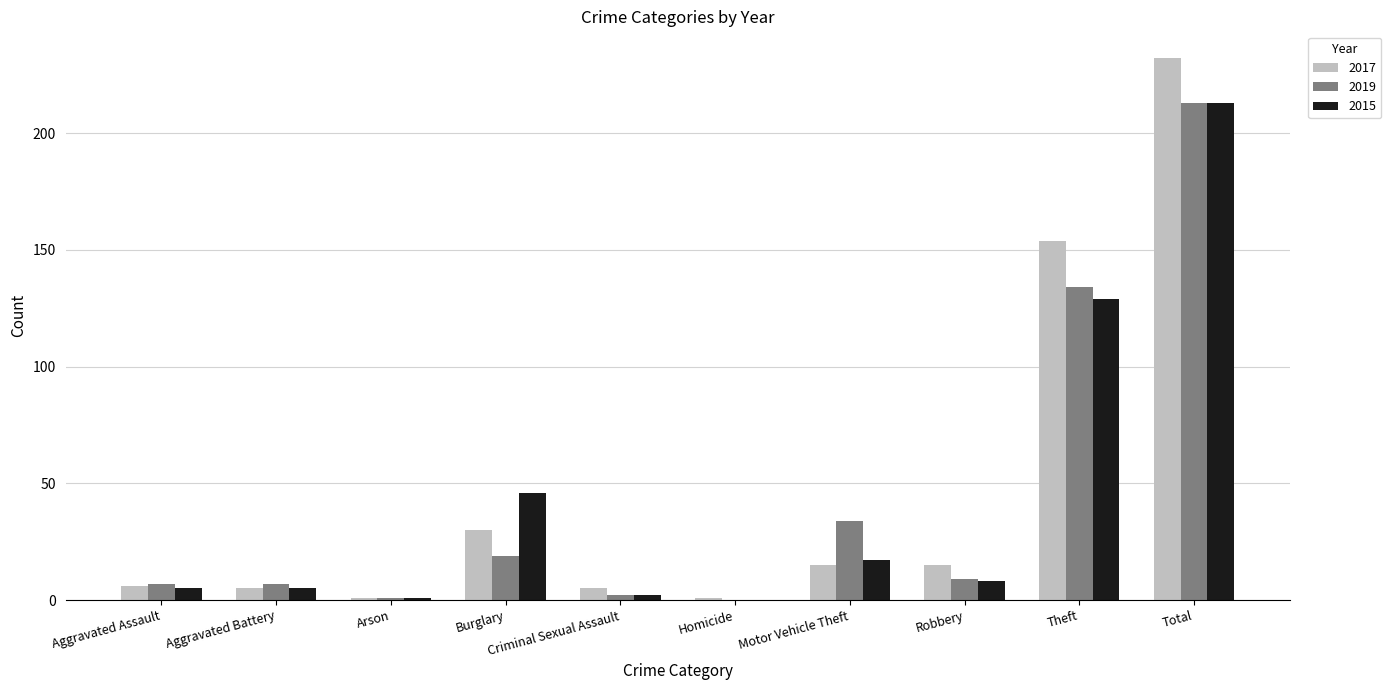

What is the total value across all series at Theft?

417